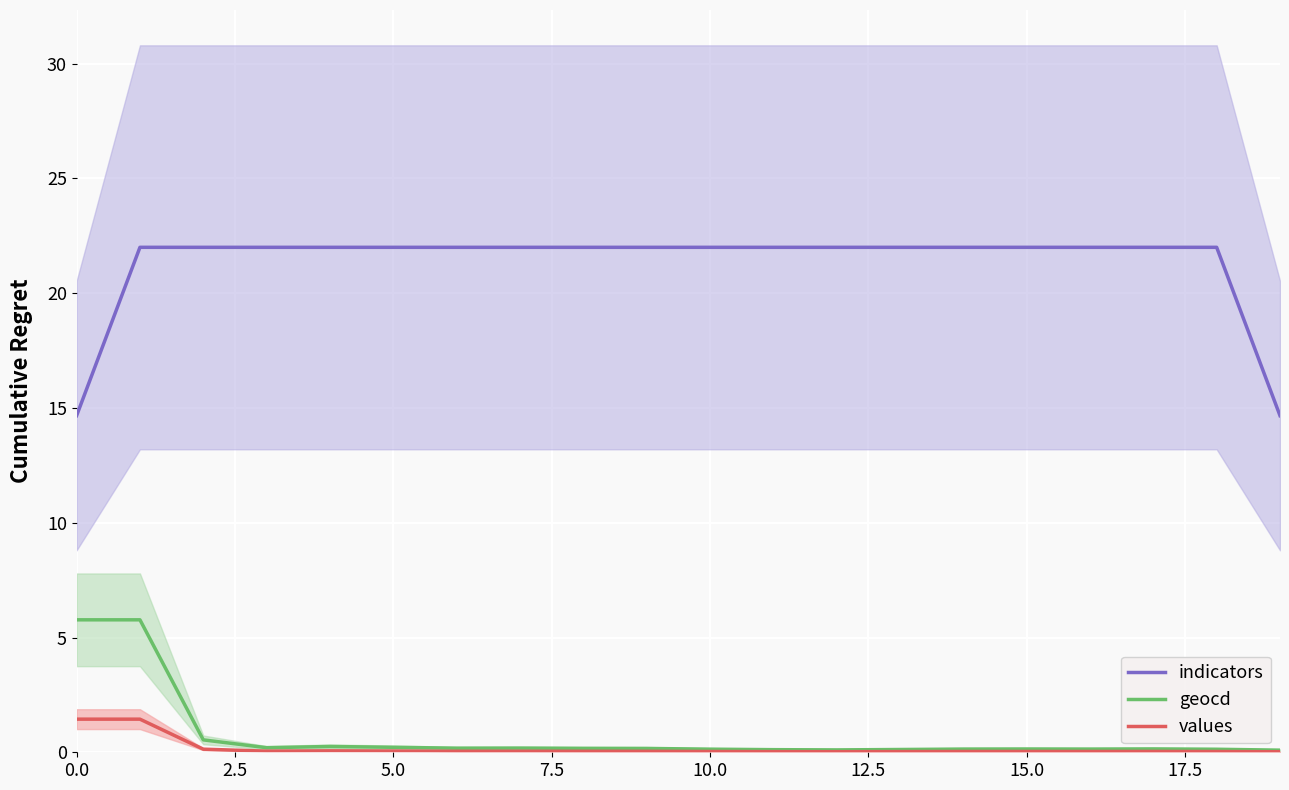

The geocd series shows 0.1 at 12. True or false?

False